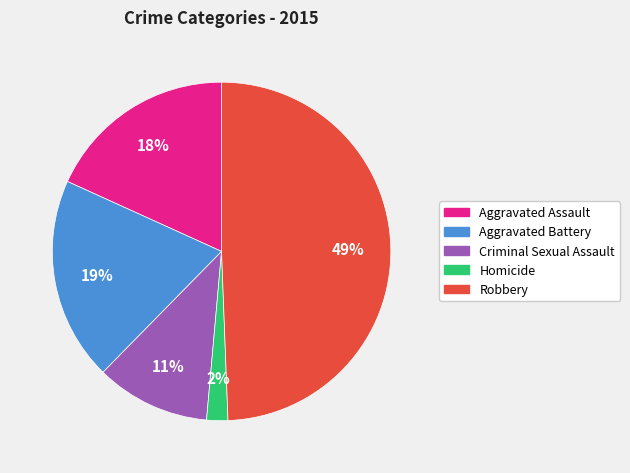

Does Aggravated Assault represent more than half of the total?

No